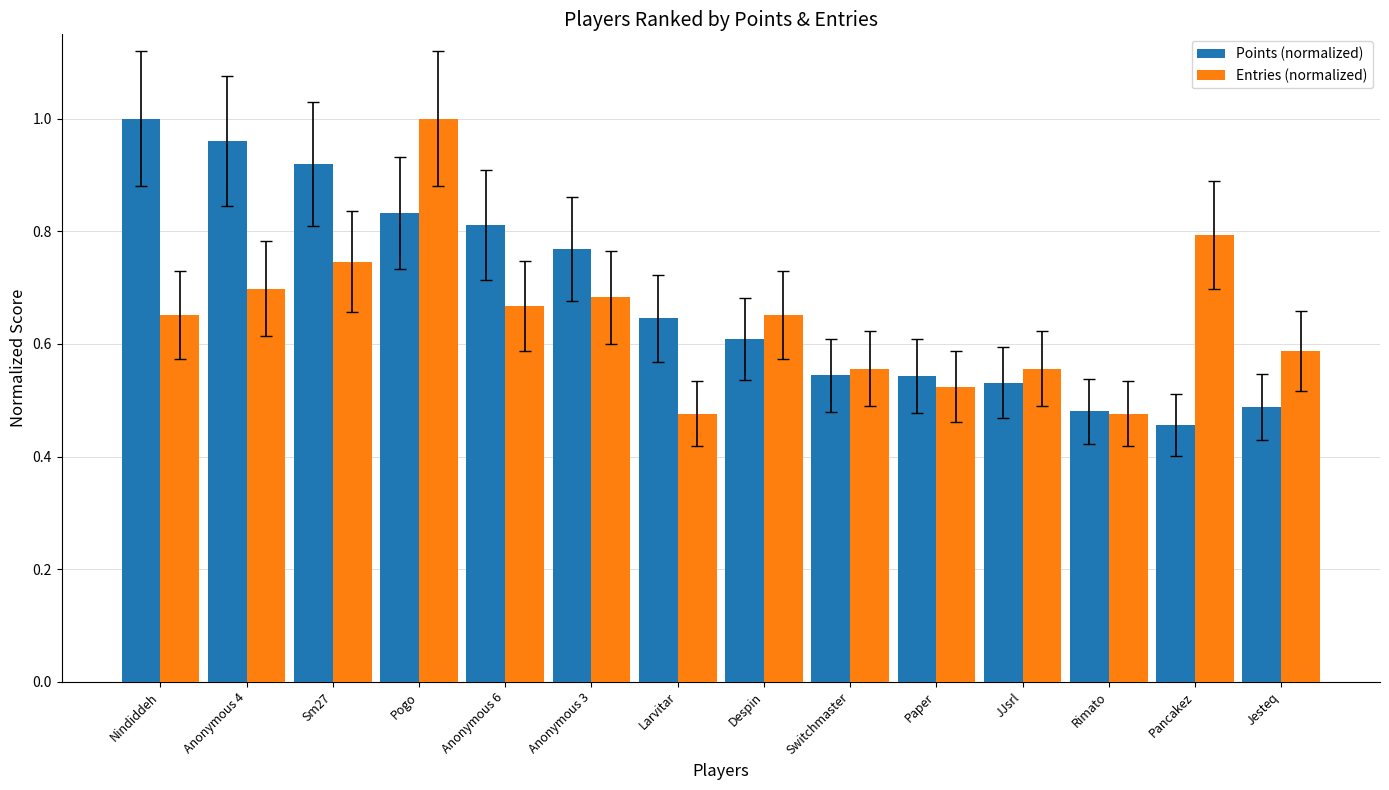

Where is Points (normalized) nearest to the value 0?

Pancakez